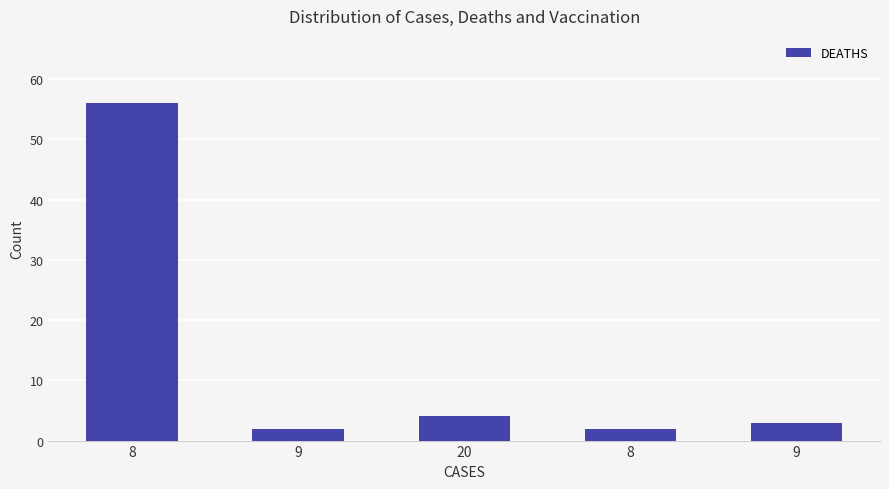

How many values are below 3?

2